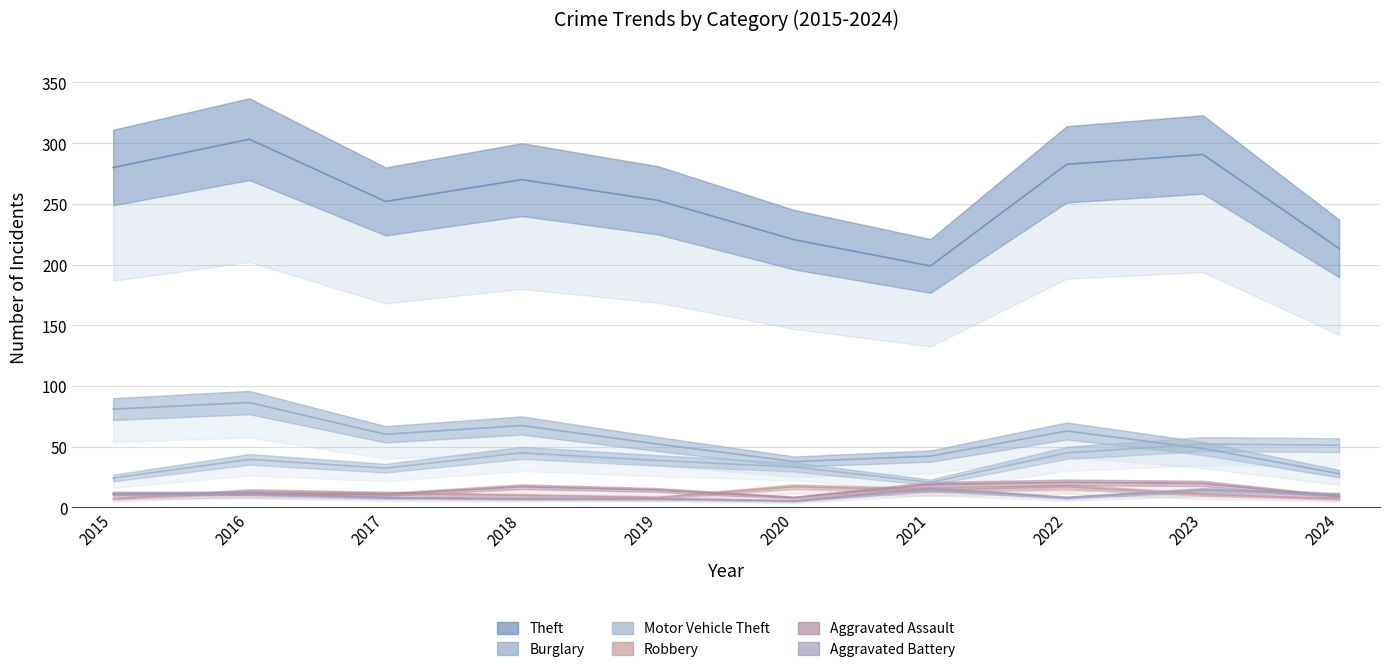

The value of Burglary at 2021 is 42.3. True or false?

True